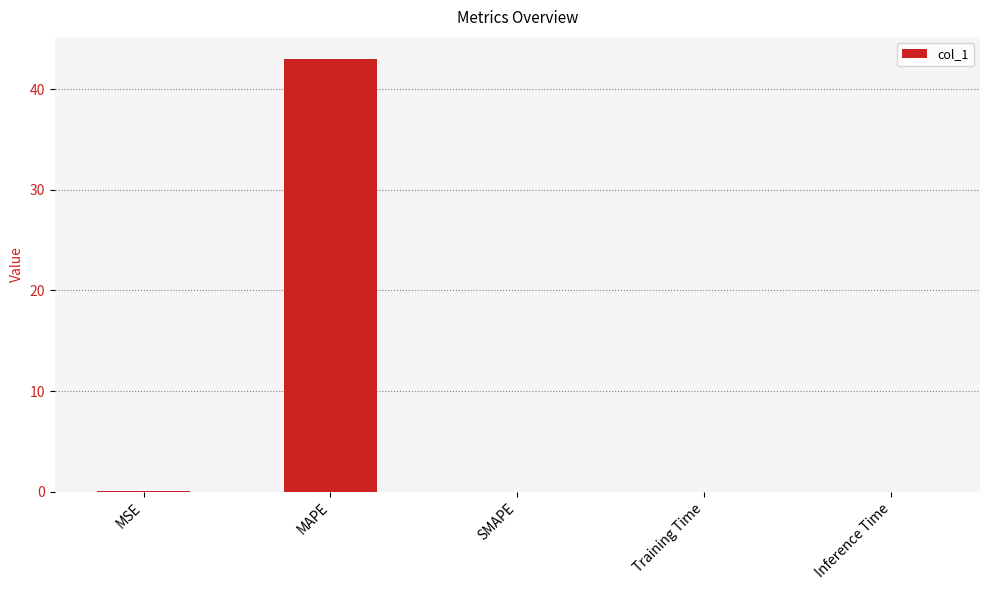

What is the maximum value shown in the chart?

43.0